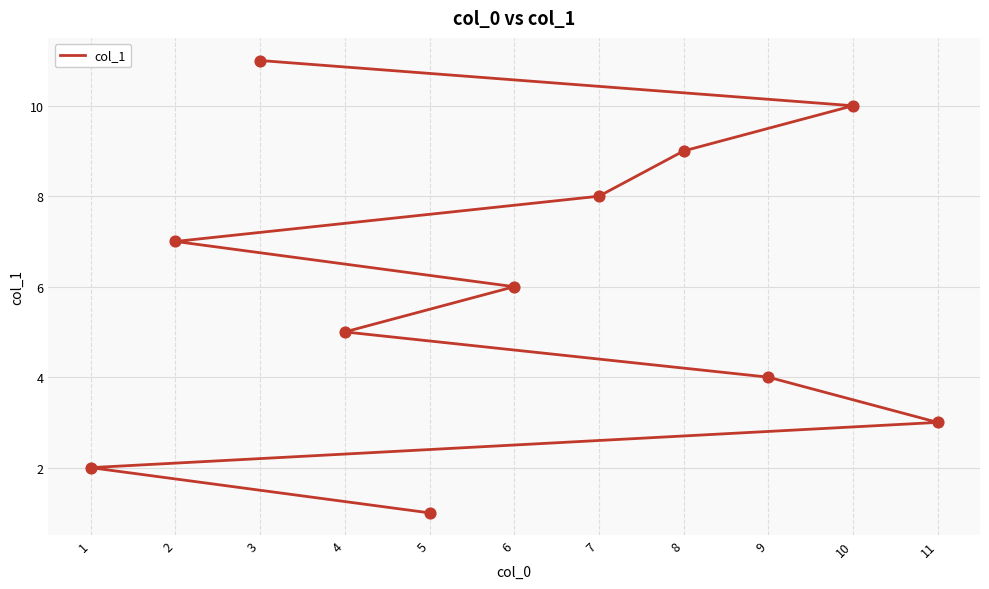

What is the ratio of the value at 7 to the value at 5?

8.0